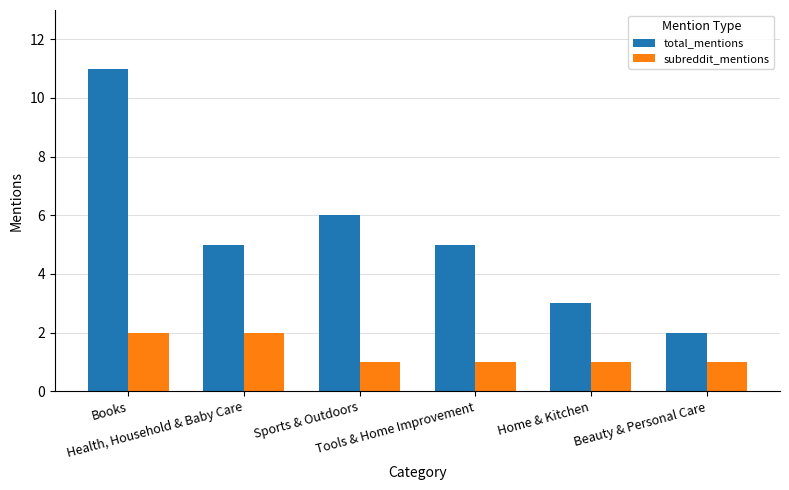

What is the difference between the subreddit_mentions values at Health, Household & Baby Care and Beauty & Personal Care?

1